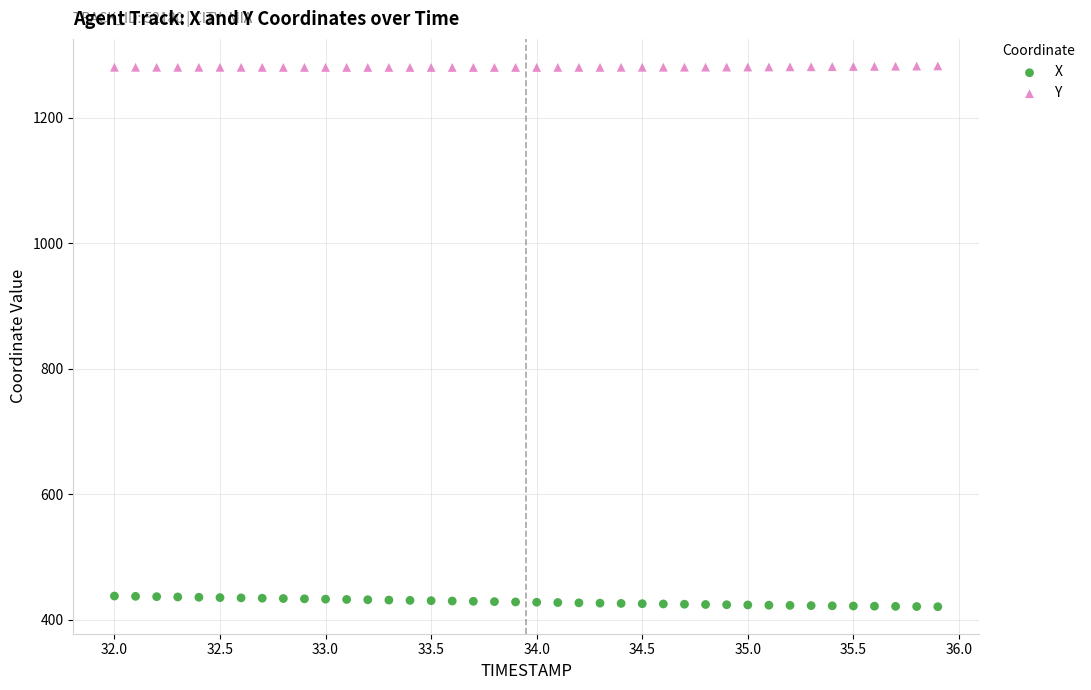

Which series reaches the minimum Y coordinate?

X